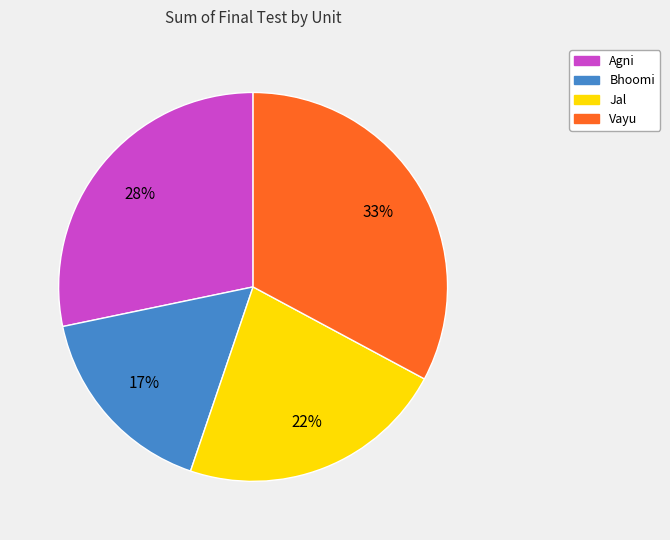

To the nearest percent, what is the combined percentage of Agni and Vayu?

61%